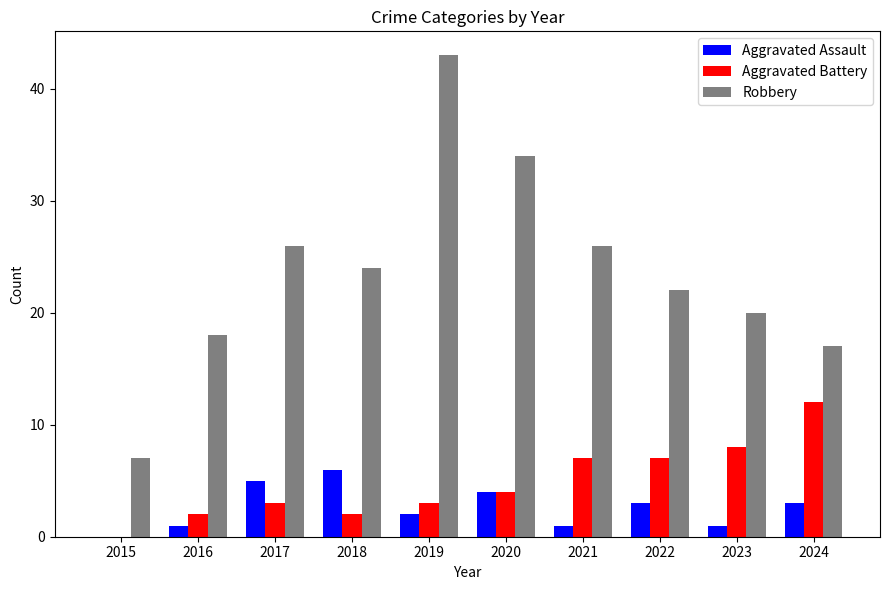

What is the maximum value for Robbery?

43